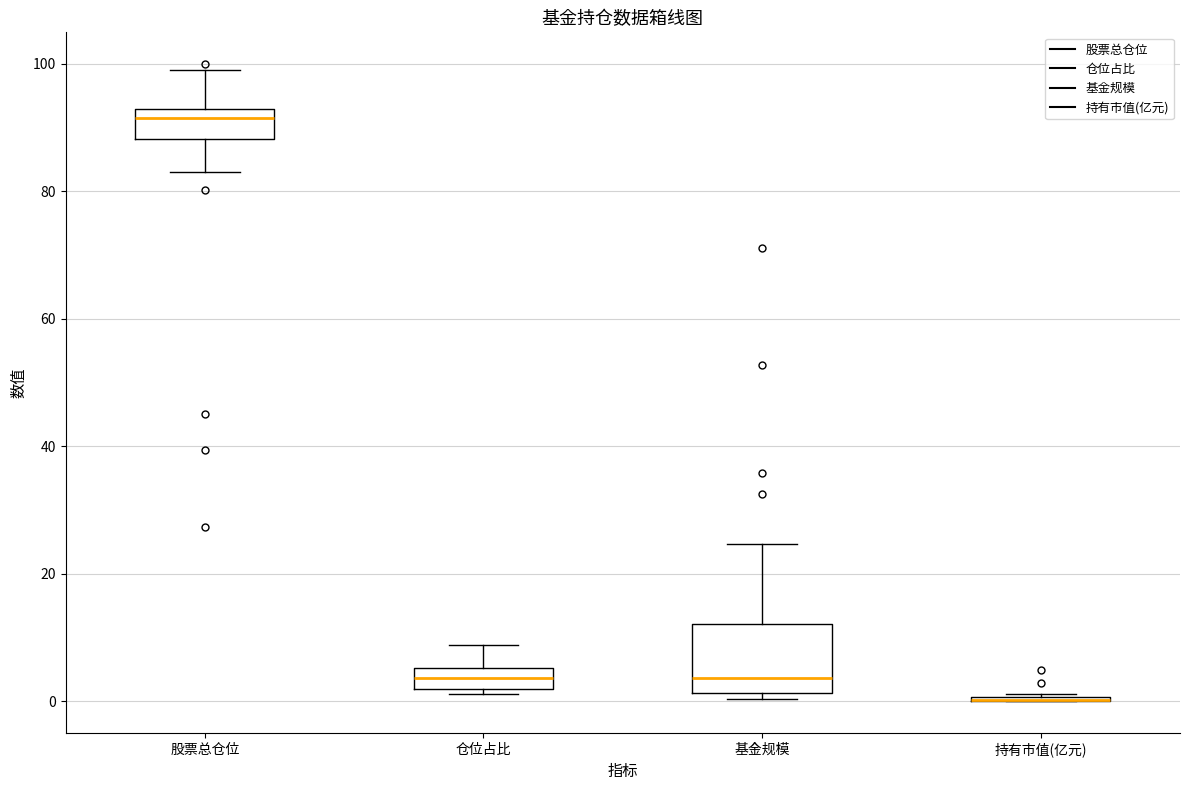

Where does the upper whisker of the box for 仓位占比 end on the y-axis? The values are not printed on the chart, so give them approximately, as read against the axis.

8